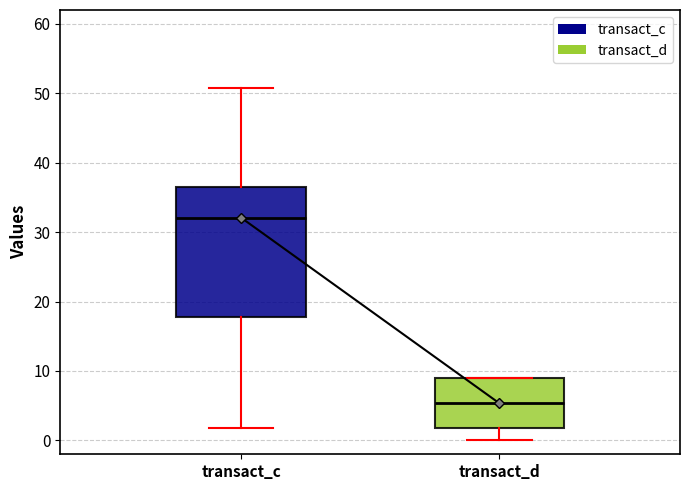

Reading left to right, read every box against the y-axis: the position of its median line, the range the box covers, and the ends of its whiskers. The values are not printed on the chart, so give them approximately, as read against the axis.

transact_c: median 32, box 18 to 37, whiskers 2 to 51
transact_d: median 5, box 2 to 9, whiskers 0 to 9